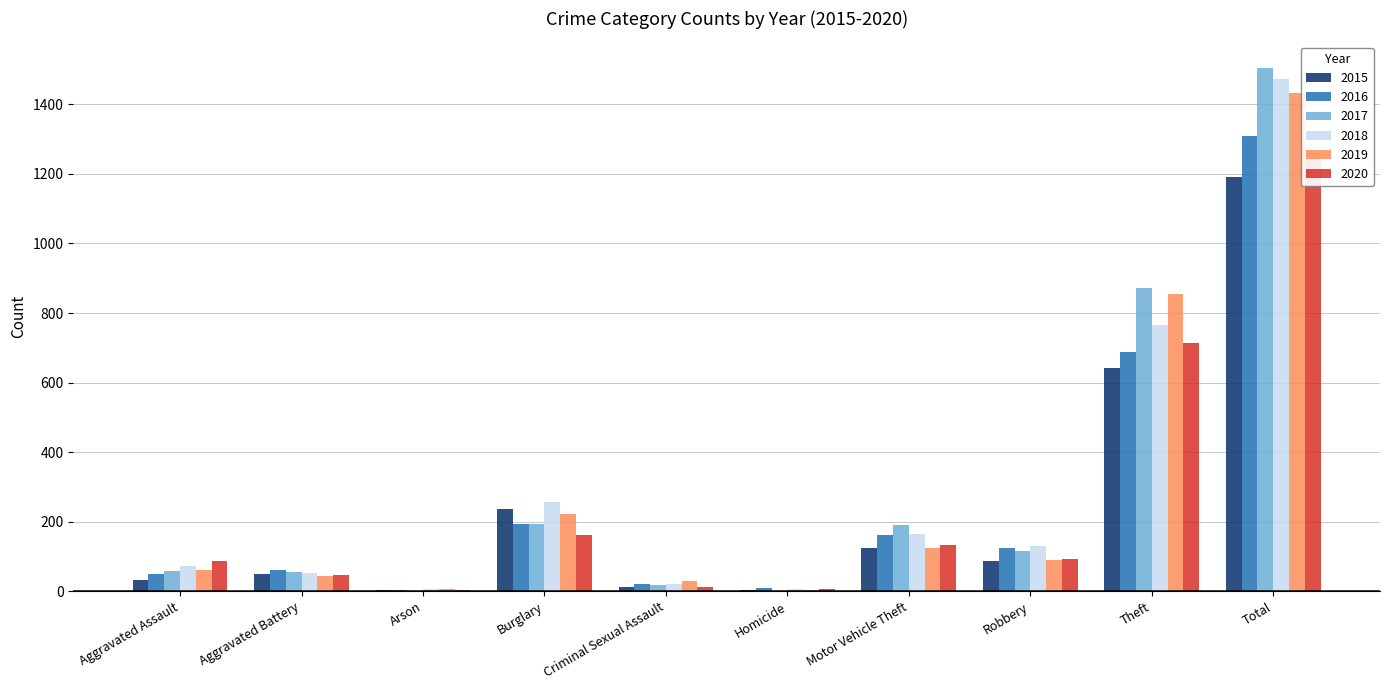

At which label is 2020 closest to 632?

Theft